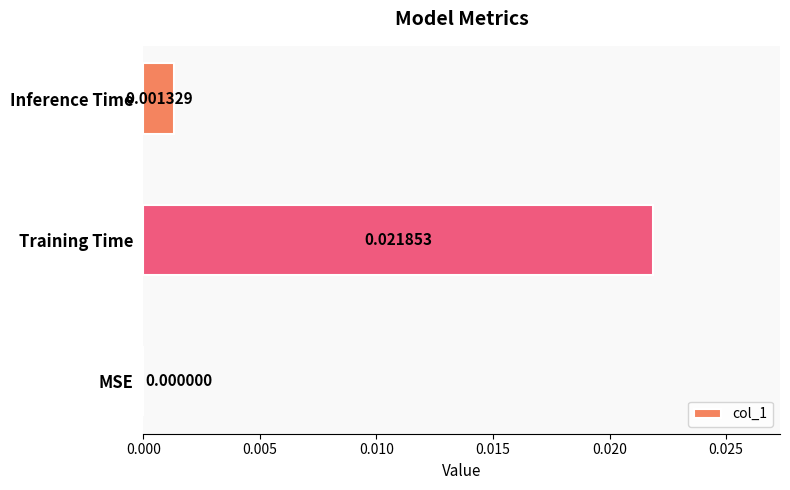

Which has a higher value, Training Time or Inference Time?

Training Time